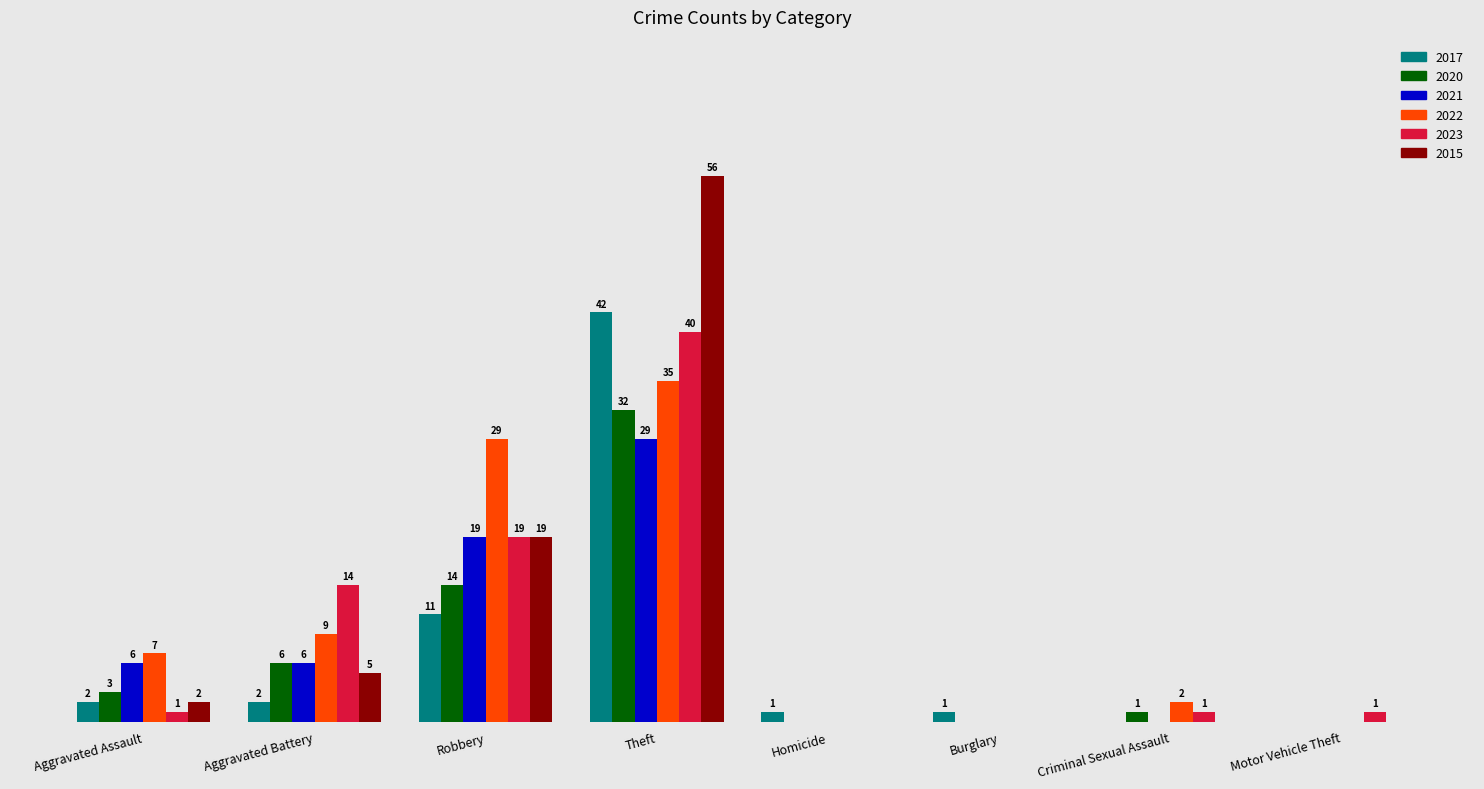

Which category has the highest value in the 2023 series?

Theft